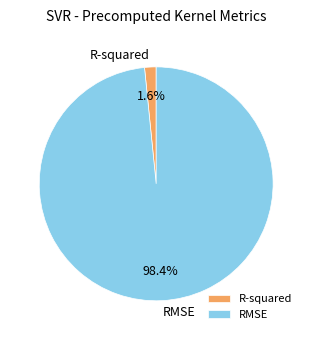

Which slice is the largest?

RMSE